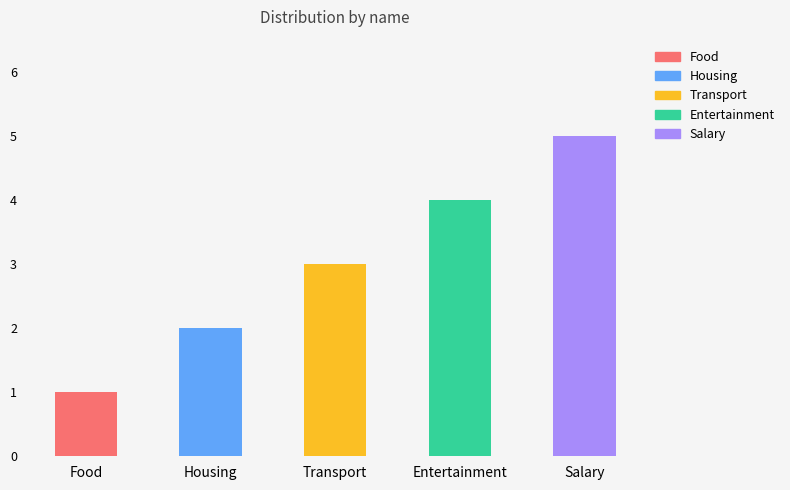

Approximately how many times larger is the value at Food compared to Housing?

0.5